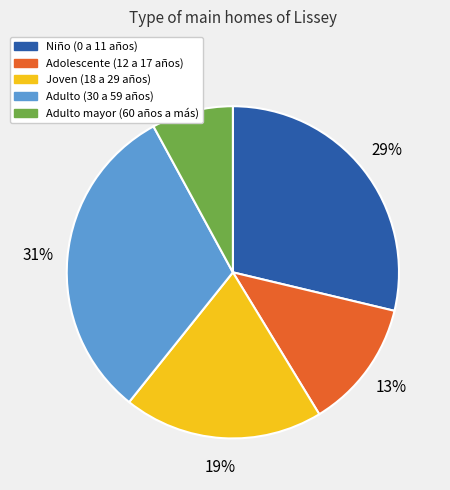

Count the number of slices in the pie.

5